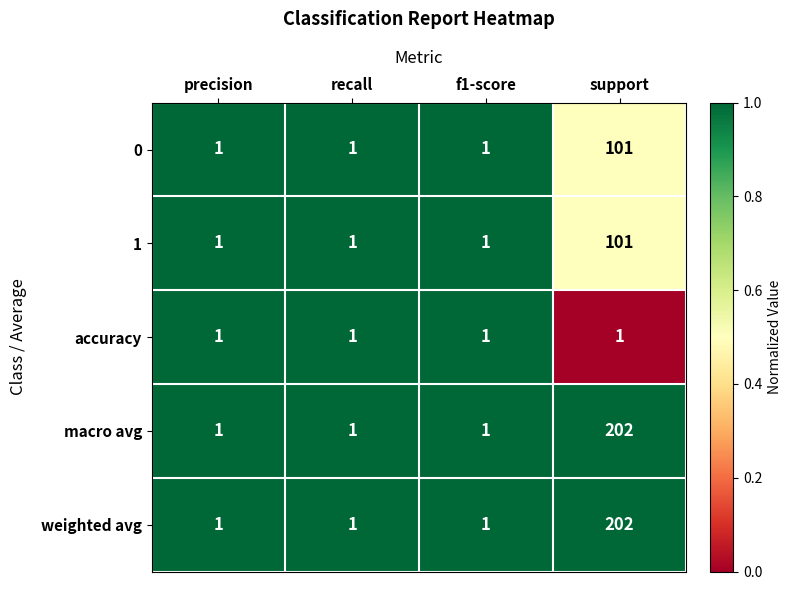

What is the difference between the maximum and minimum values in the weighted avg series?

201